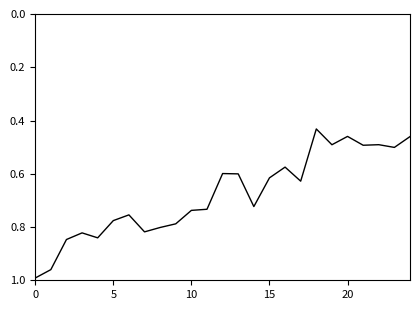

What is the label of the 20th point from the left?

19